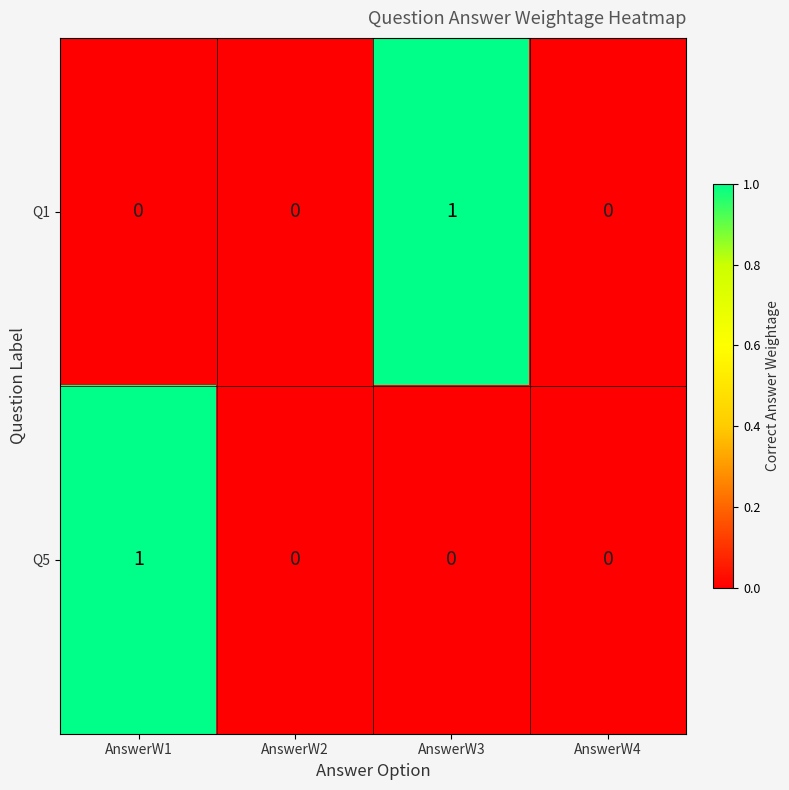

The Q1 series shows 0 at AnswerW2. True or false?

True